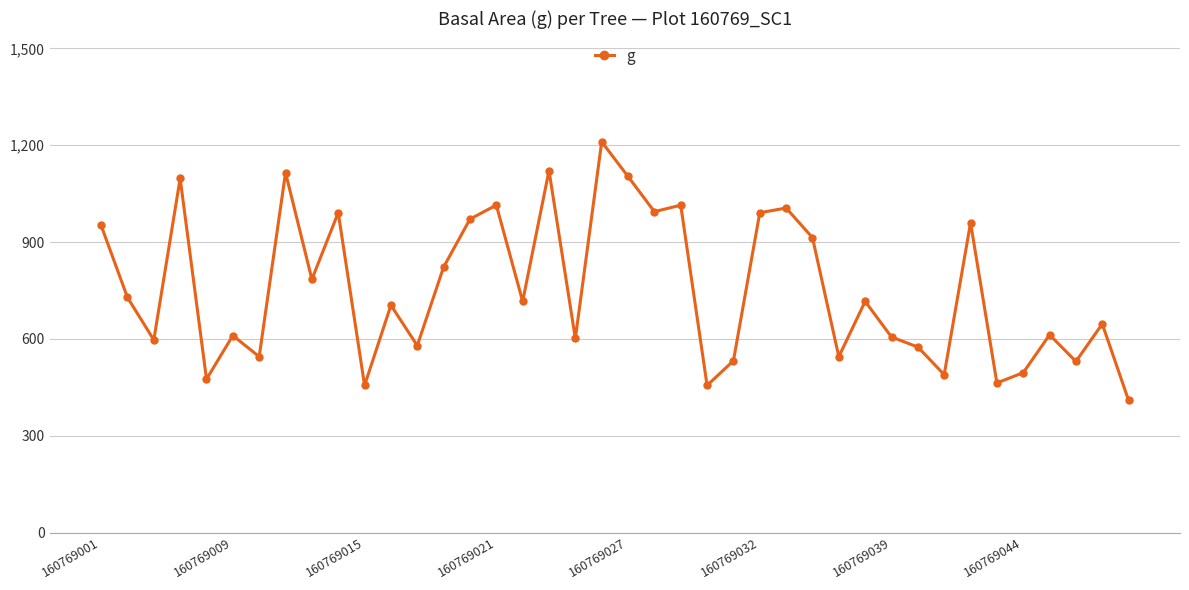

What is the minimum value shown in the chart?

409.1